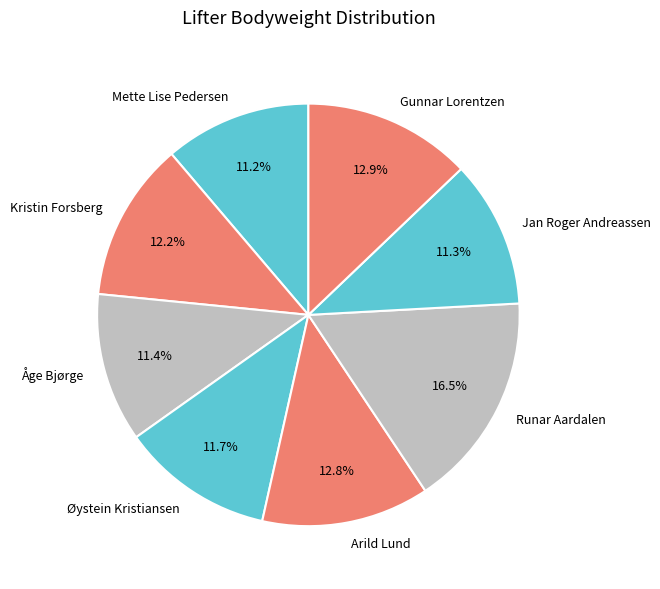

Do Gunnar Lorentzen and Arild Lund together represent more than half of the pie?

No